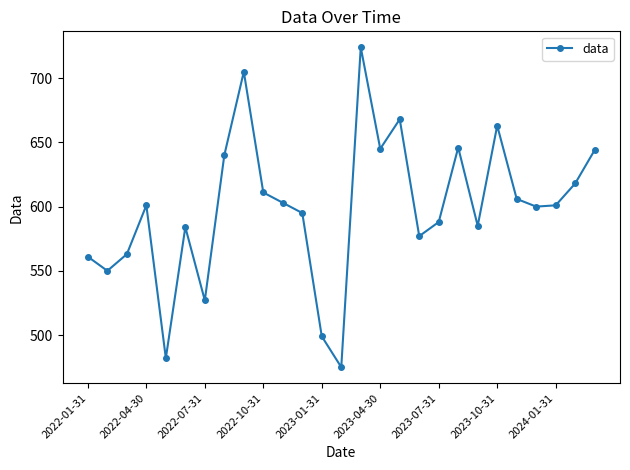

How many interior local peaks (higher than both neighbors) does the data have?

7